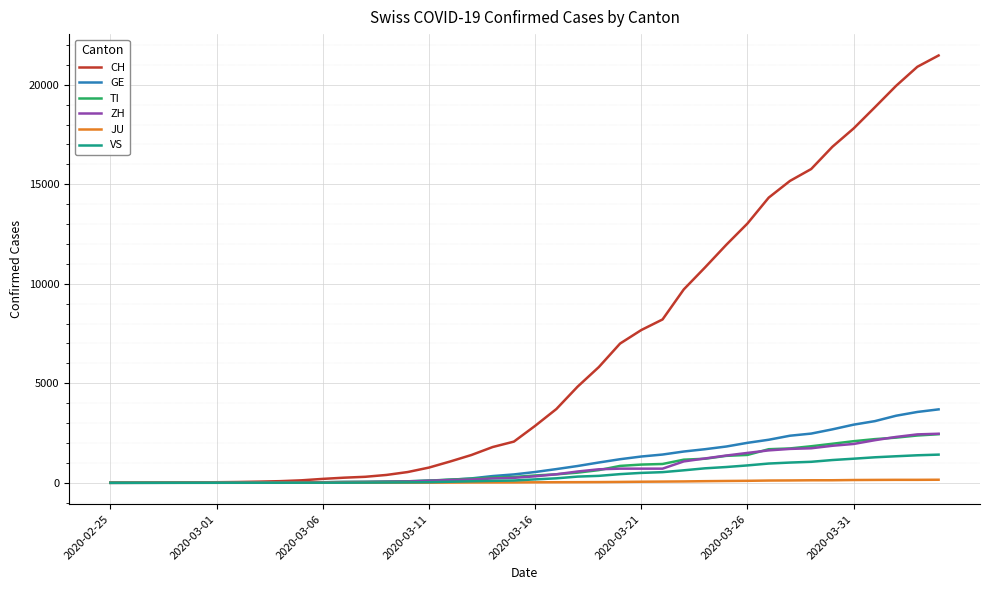

Which series has the largest total across all categories?

CH